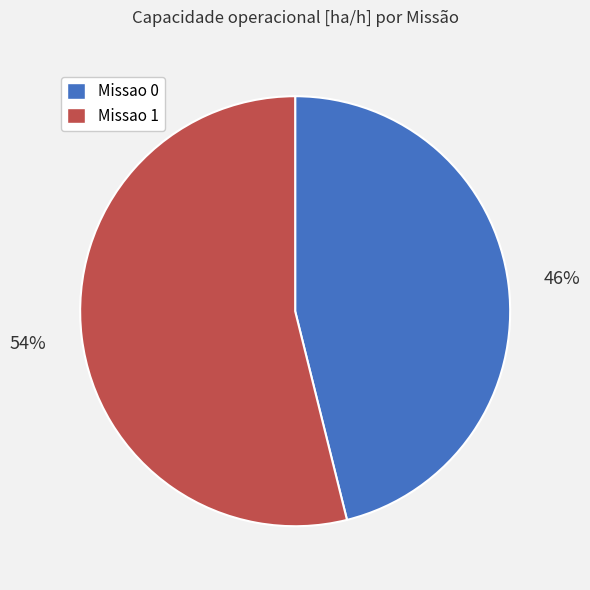

Is there a majority slice in this chart?

Yes